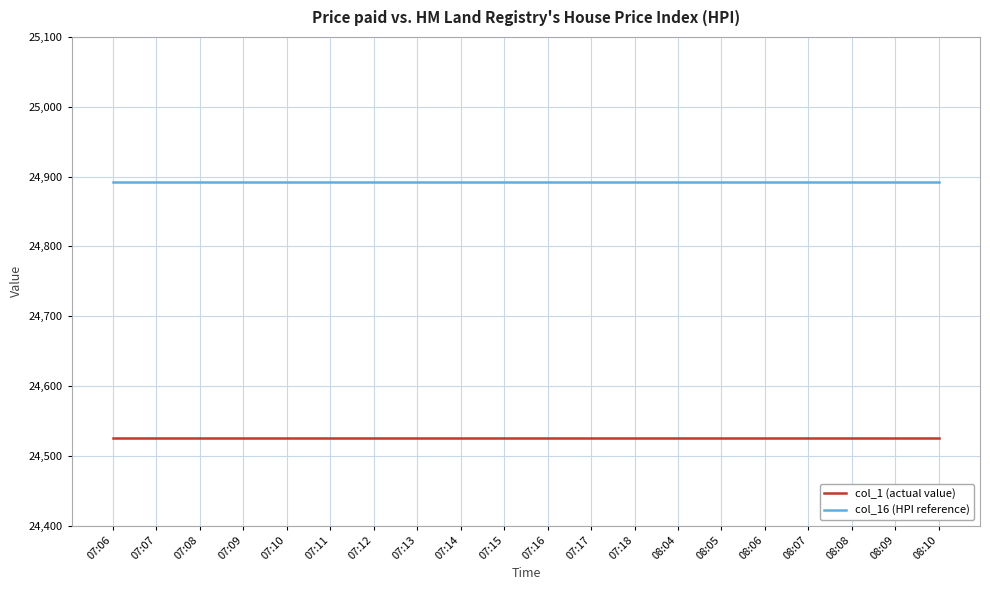

Is this an area chart (filled region under the line)?

No